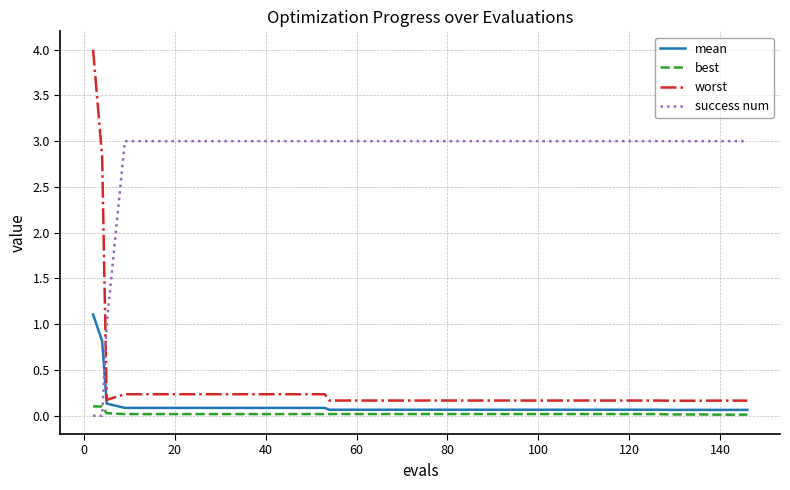

After their last crossing, which series has the higher values: worst or success num?

success num